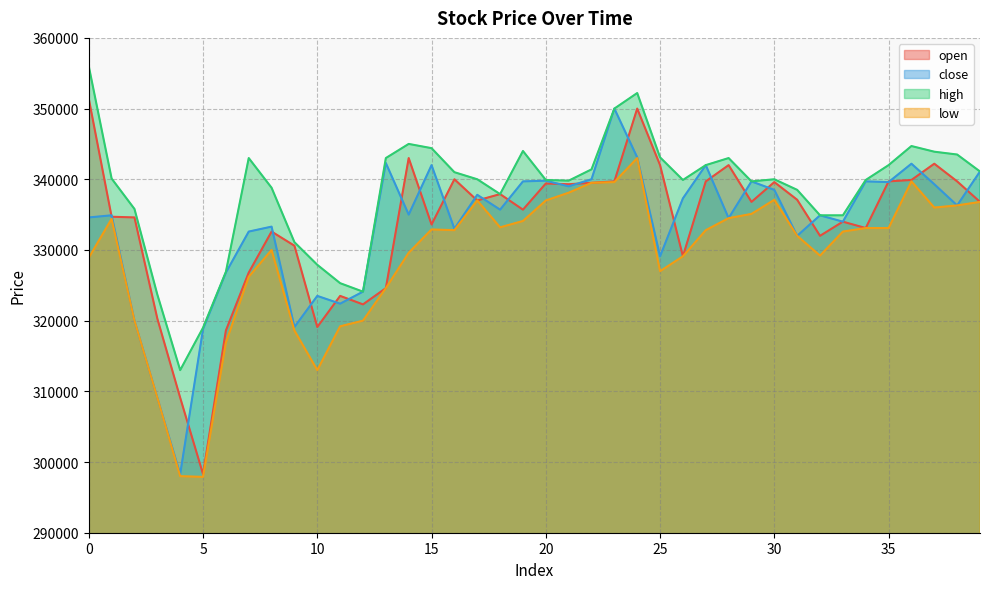

What is the value of the close point at the 5th from the left?

298300